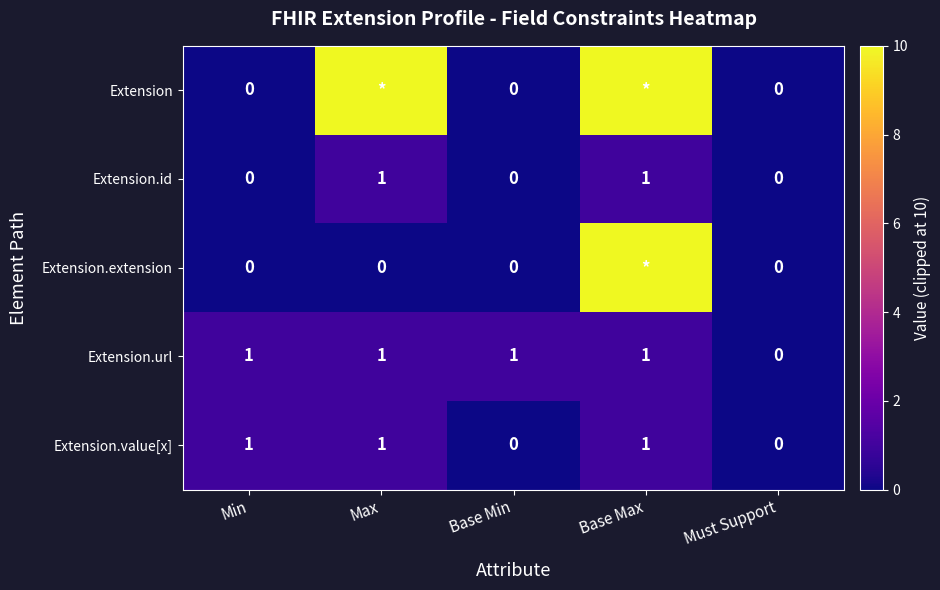

The Extension.url series shows 1 at Base Min. True or false?

True